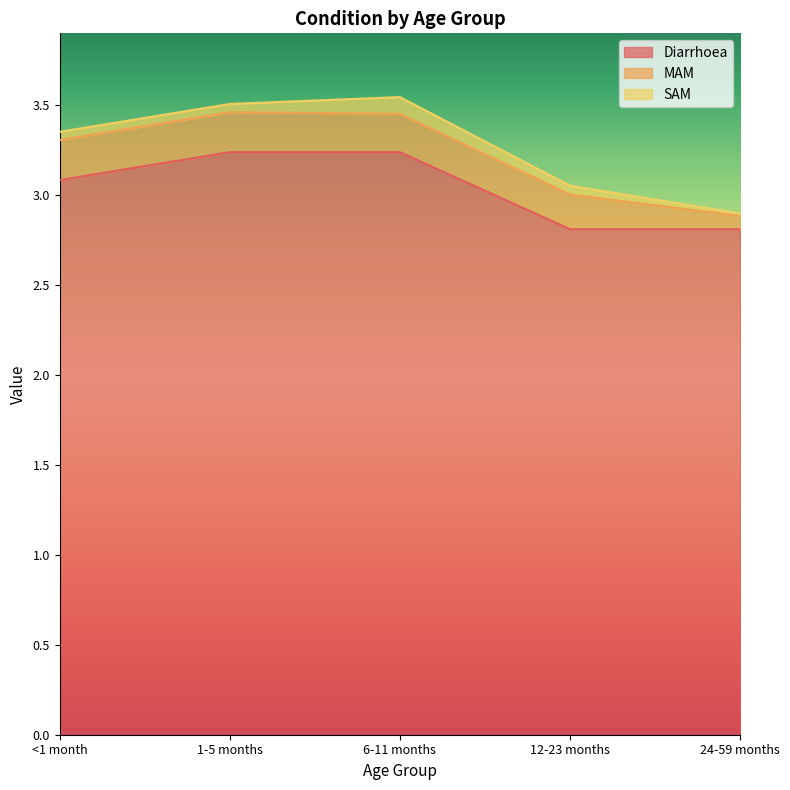

Which series has the largest total across all categories?

Diarrhoea